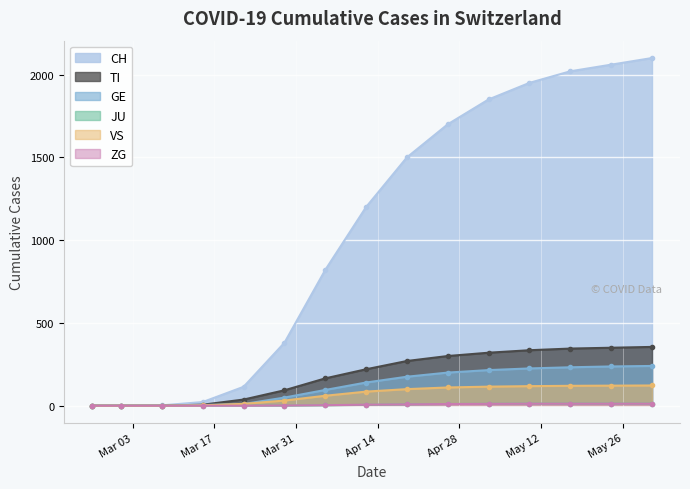

How many data points in TI are above 220?

7